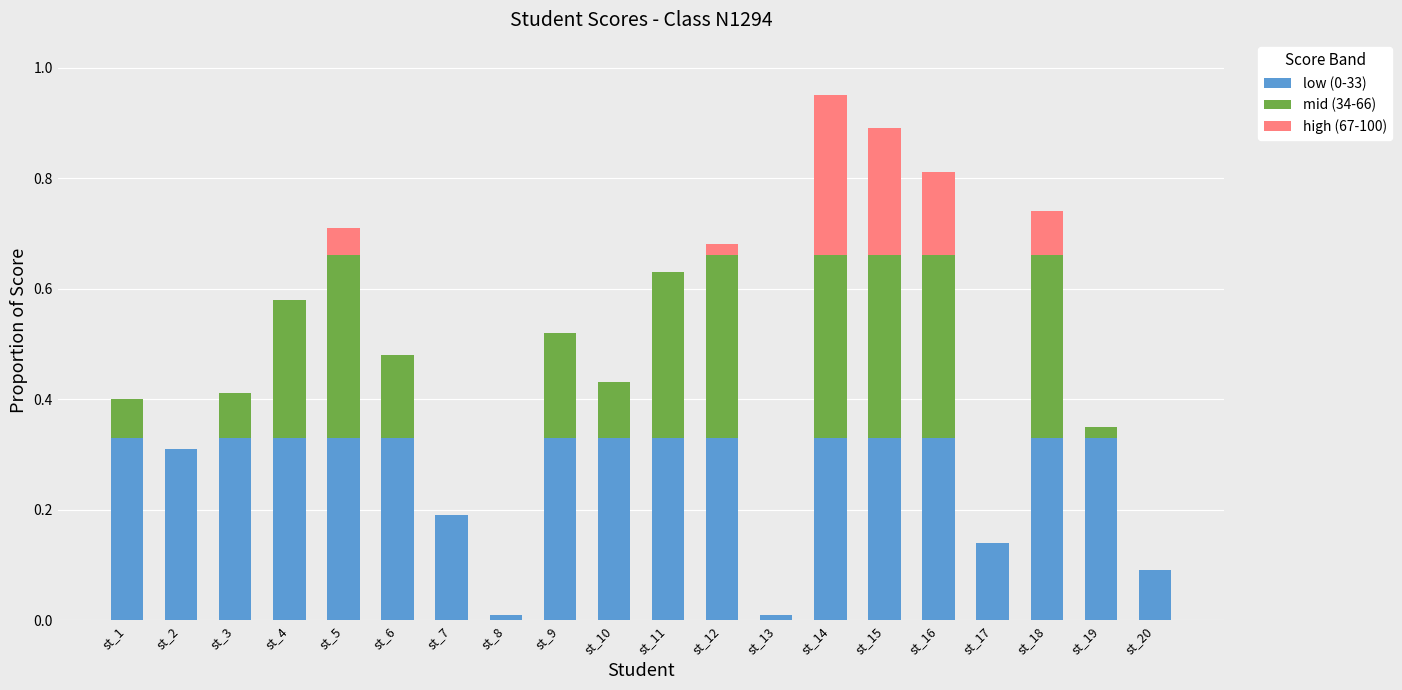

What is the sum of the low (0-33) values at st_16 and st_1?

0.7